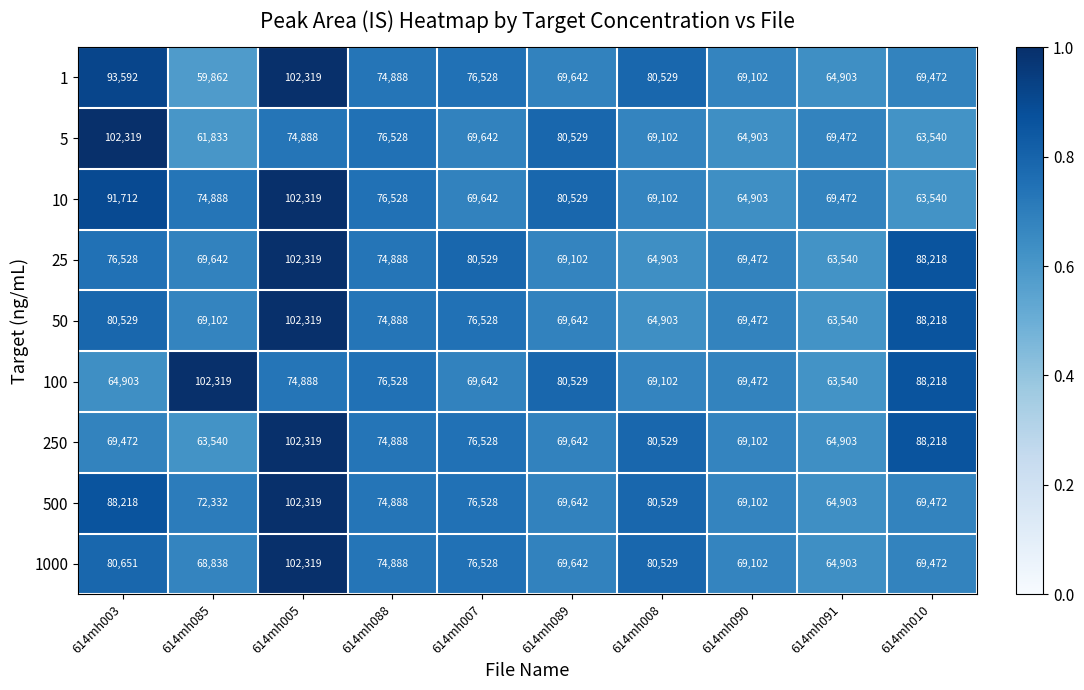

What is the approximate value of 25 at 614mh088?

74888